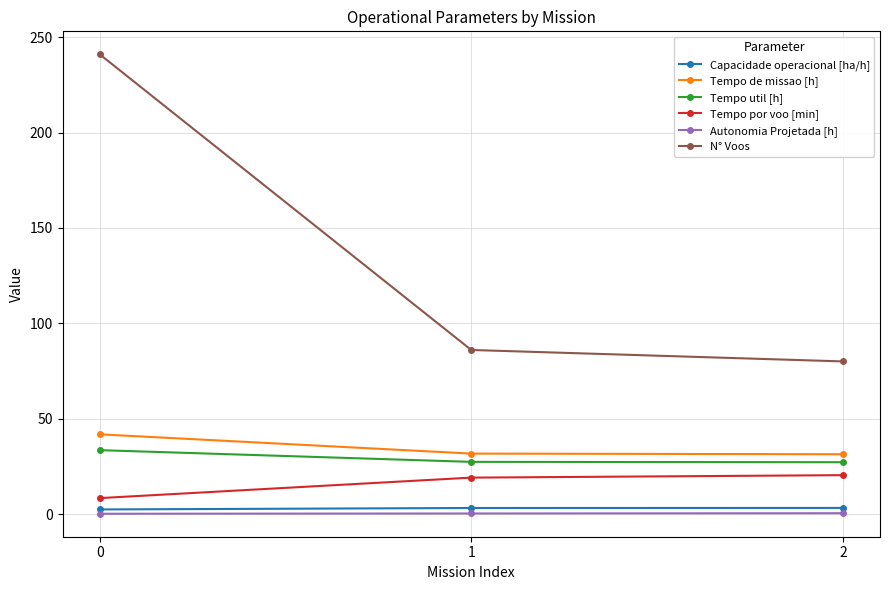

How many Capacidade operacional [ha/h] values are between 2 and 3?

1